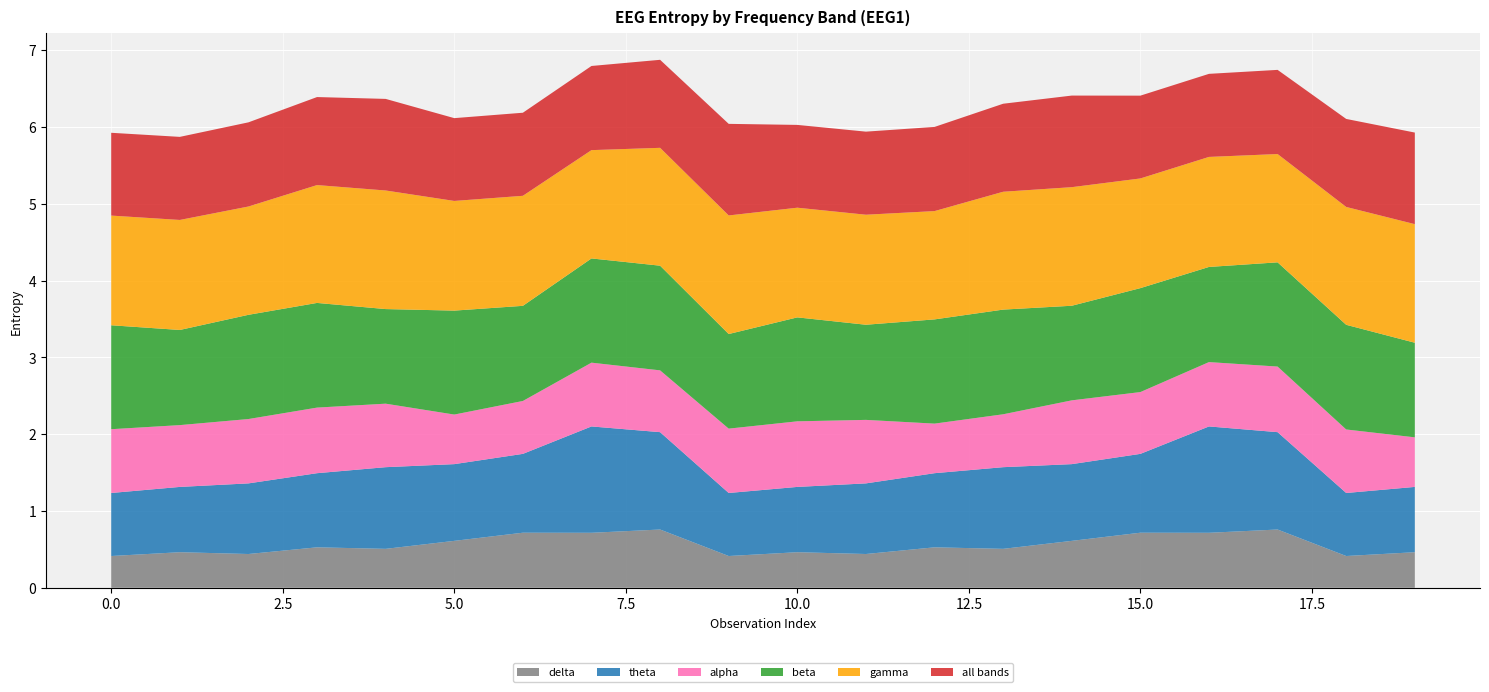

Reading right to left, transcribe all the data shown in this chart.

delta: 0.5	0.4	0.8	0.7	0.7	0.6	0.5	0.5	0.4	0.5	0.4	0.8	0.7	0.7	0.6	0.5	0.5	0.4	0.5	0.4
theta: 0.9	0.8	1.3	1.4	1.0	1.0	1.1	1.0	0.9	0.9	0.8	1.3	1.4	1.0	1.0	1.1	1.0	0.9	0.9	0.8
alpha: 0.6	0.8	0.9	0.8	0.8	0.8	0.7	0.6	0.8	0.9	0.8	0.8	0.8	0.7	0.6	0.8	0.9	0.8	0.8	0.8
beta: 1.2	1.4	1.4	1.2	1.4	1.2	1.4	1.4	1.2	1.4	1.2	1.4	1.4	1.2	1.4	1.2	1.4	1.4	1.2	1.4
gamma: 1.5	1.5	1.4	1.4	1.4	1.5	1.5	1.4	1.4	1.4	1.5	1.5	1.4	1.4	1.4	1.5	1.5	1.4	1.4	1.4
all bands: 1.2	1.1	1.1	1.1	1.1	1.2	1.1	1.1	1.1	1.1	1.2	1.1	1.1	1.1	1.1	1.2	1.1	1.1	1.1	1.1